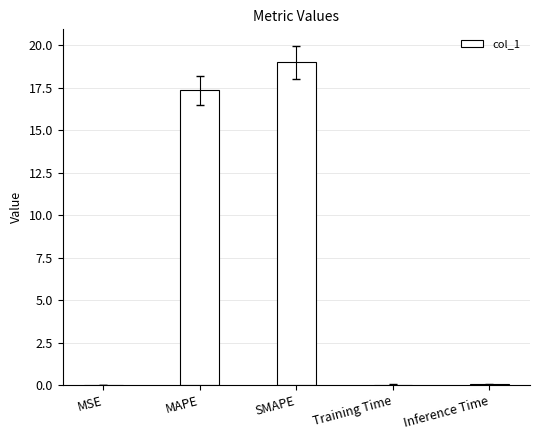

What is the sum of the values at Training Time and SMAPE?

19.0